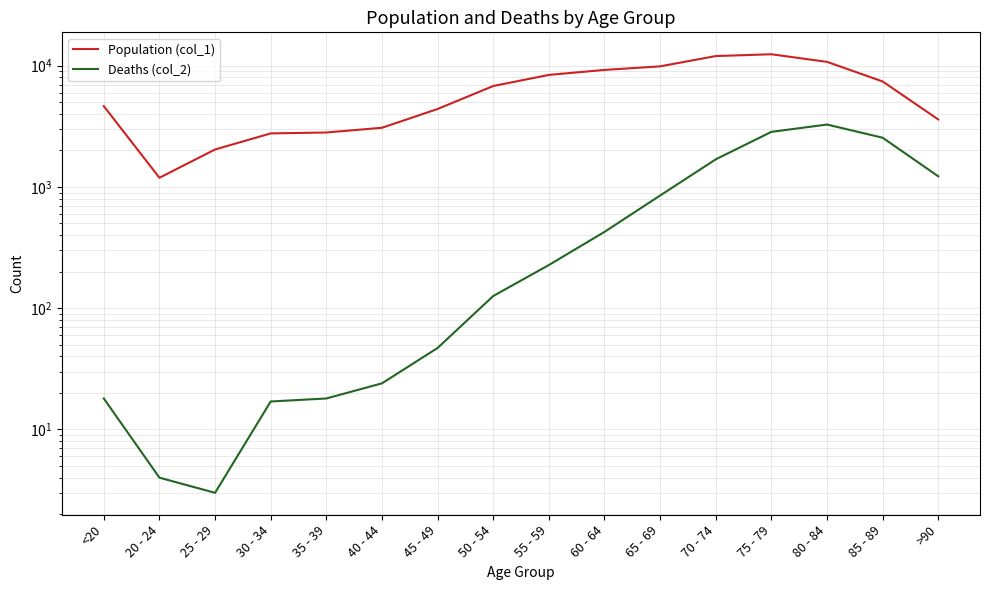

What is the minimum value for Deaths (col_2)?

3